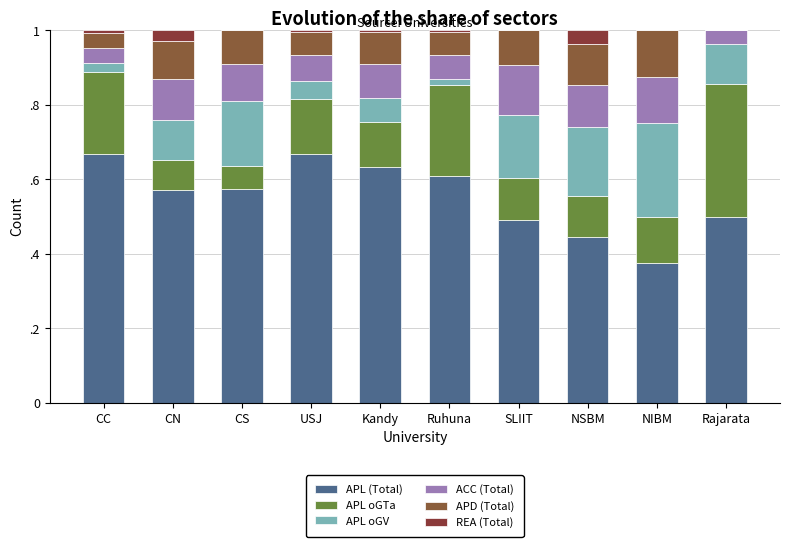

Rank the categories by REA (Total) value from highest to lowest.

NSBM, CN, CC, USJ, Kandy, Ruhuna, CS, SLIIT, NIBM, Rajarata